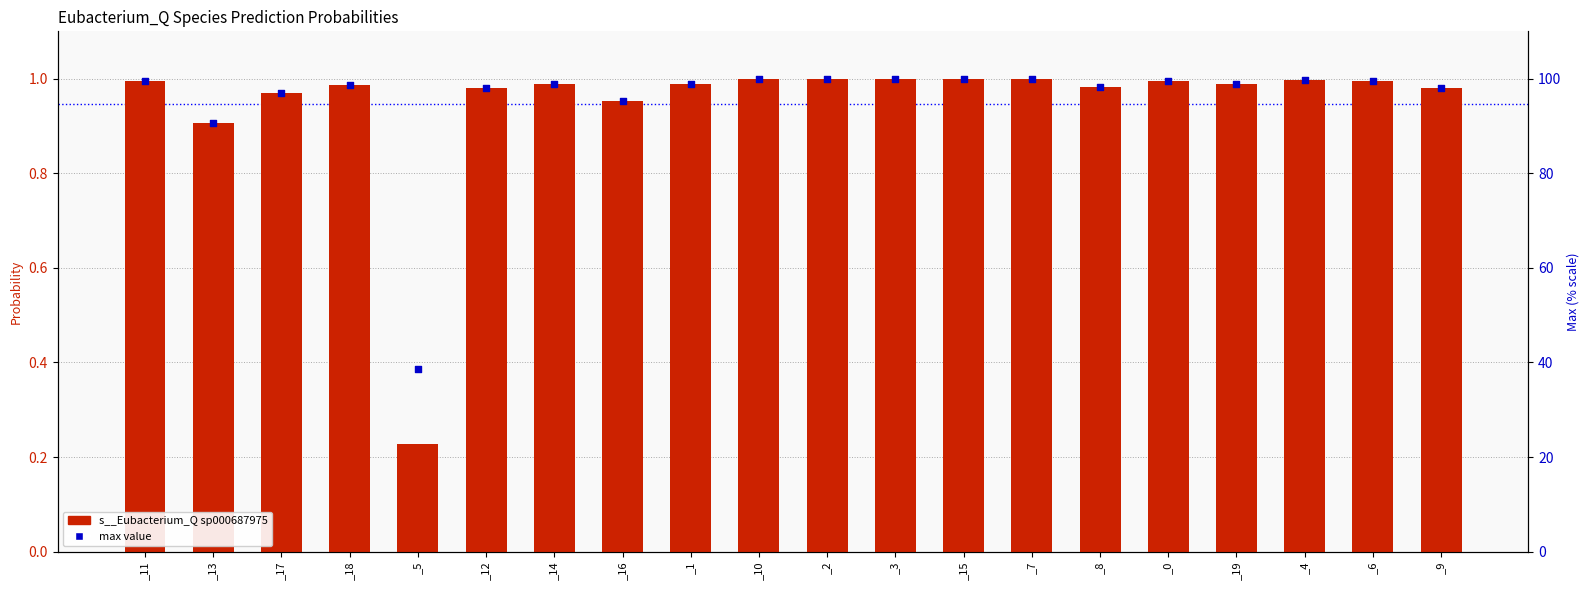

Is the value of s__Eubacterium_Q sp000687975 at _7 greater than the value of max (scaled %) at _18?

No